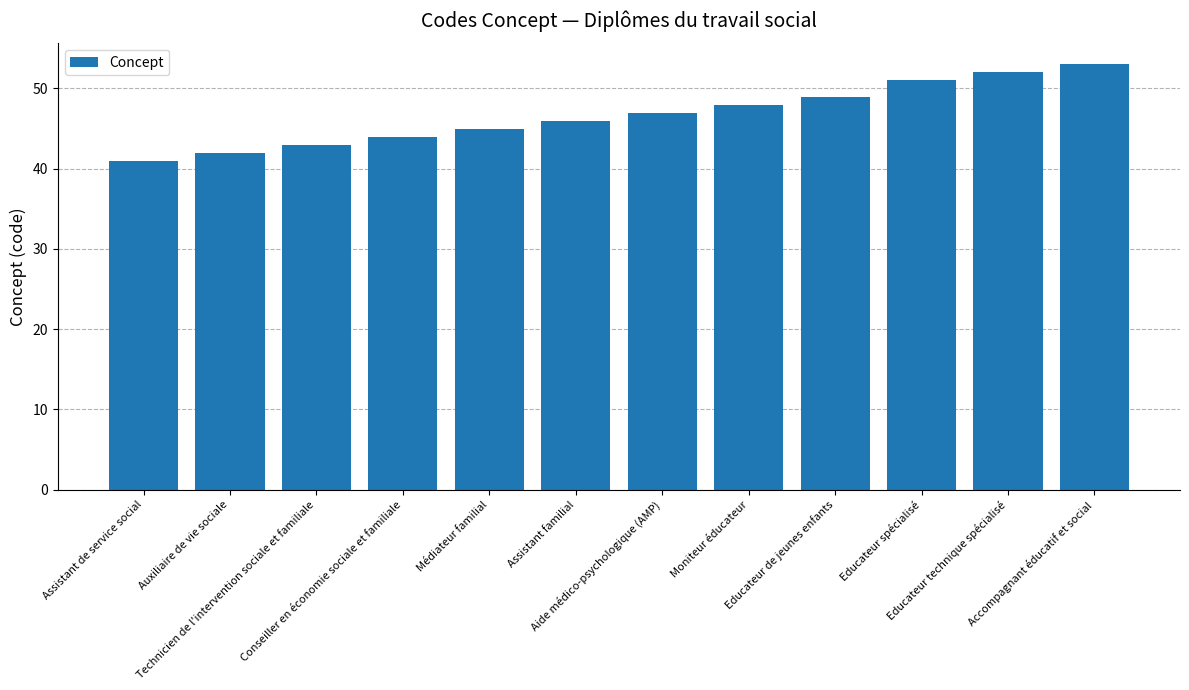

Rank the categories by value from highest to lowest.

Accompagnant éducatif et social, Educateur technique spécialisé, Educateur spécialisé, Educateur de jeunes enfants, Moniteur éducateur, Aide médico-psychologique (AMP), Assistant familial, Médiateur familial, Conseiller en économie sociale et familiale, Technicien de l'intervention sociale et familiale, Auxiliaire de vie sociale, Assistant de service social